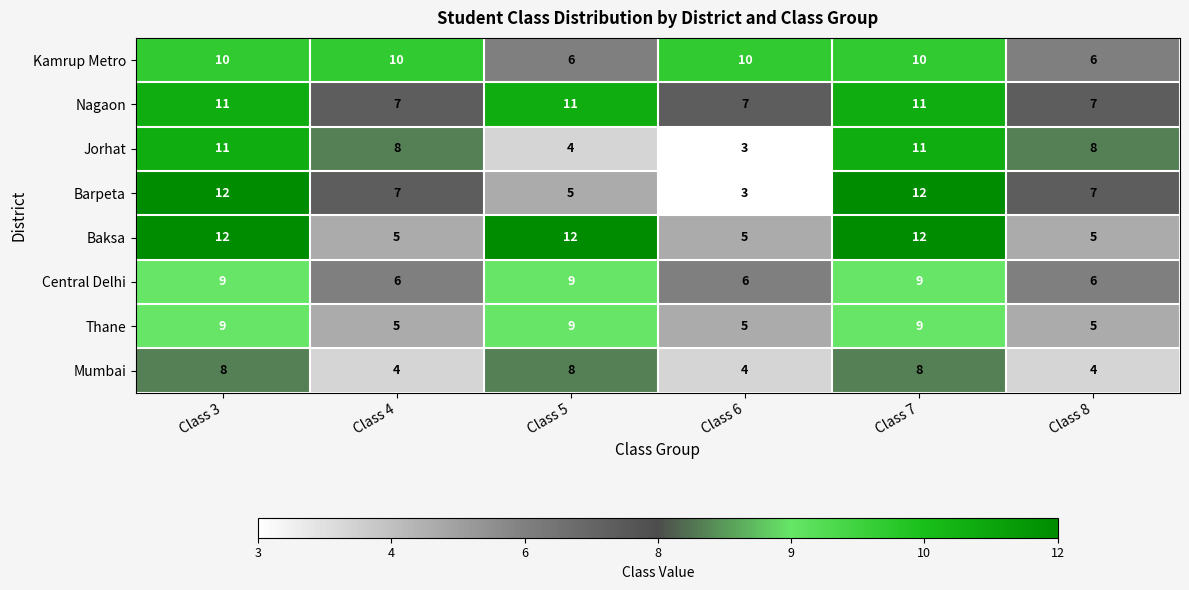

How many data points does each series have?

6